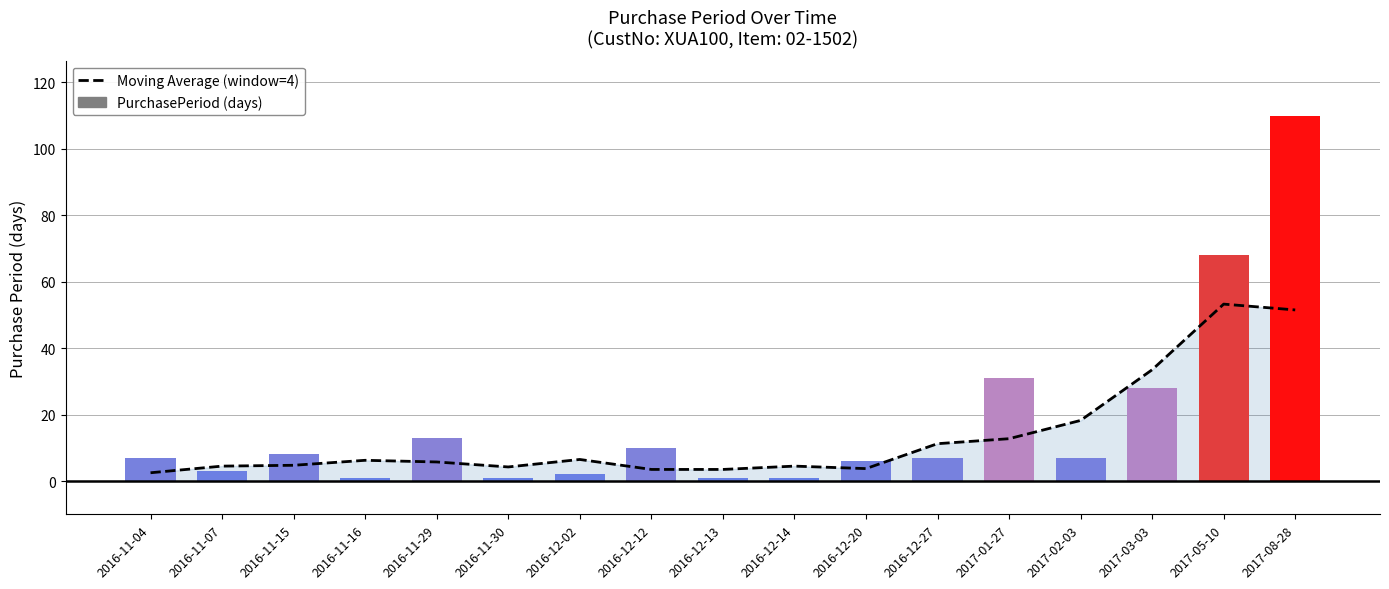

What is the value of the Moving Average (window=4) bar at the 10th from the left?

4.5